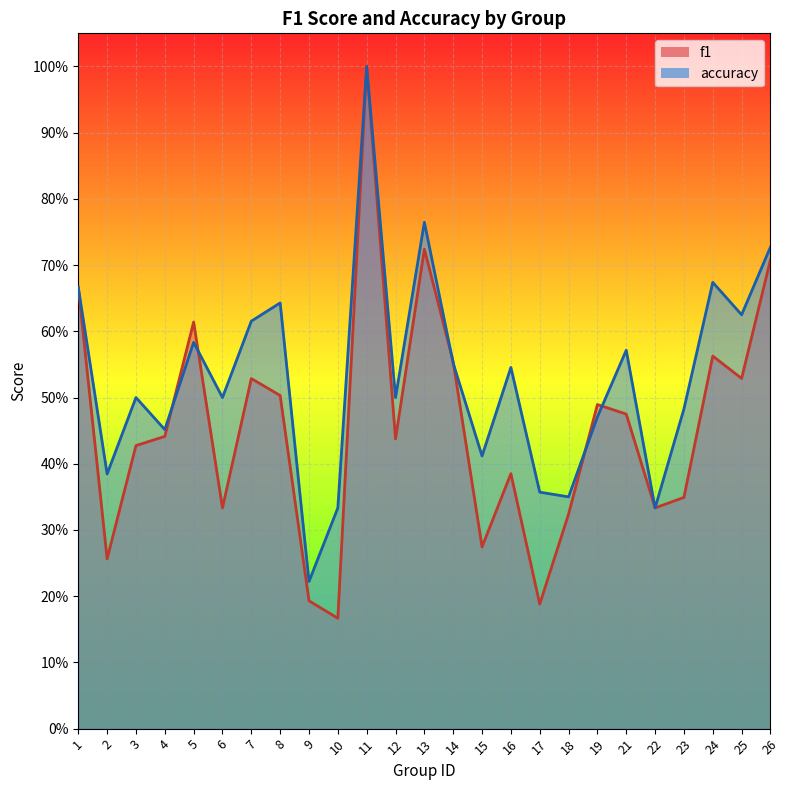

The accuracy series shows 0.5 at 10. True or false?

False